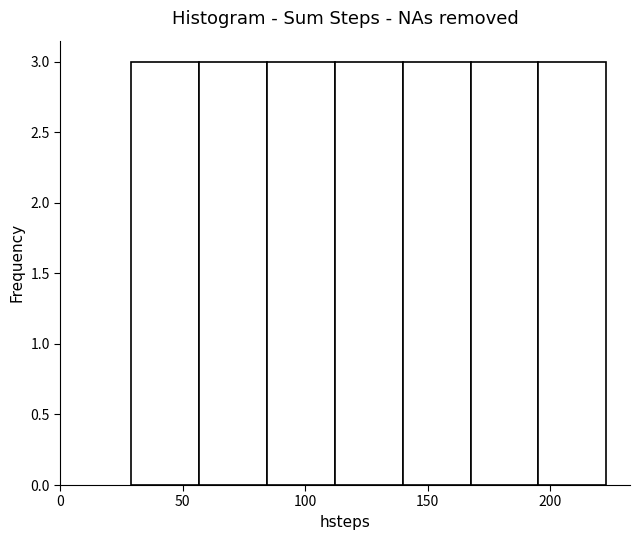

Reading left to right, transcribe this chart: for each bar, give the range it covers on the x-axis and its height. Neither the bar edges nor the heights are printed on the chart, so give them approximately, as read against the axes.

30 to 55: 3
55 to 85: 3
85 to 110: 3
110 to 140: 3
140 to 170: 3
170 to 195: 3
195 to 225: 3